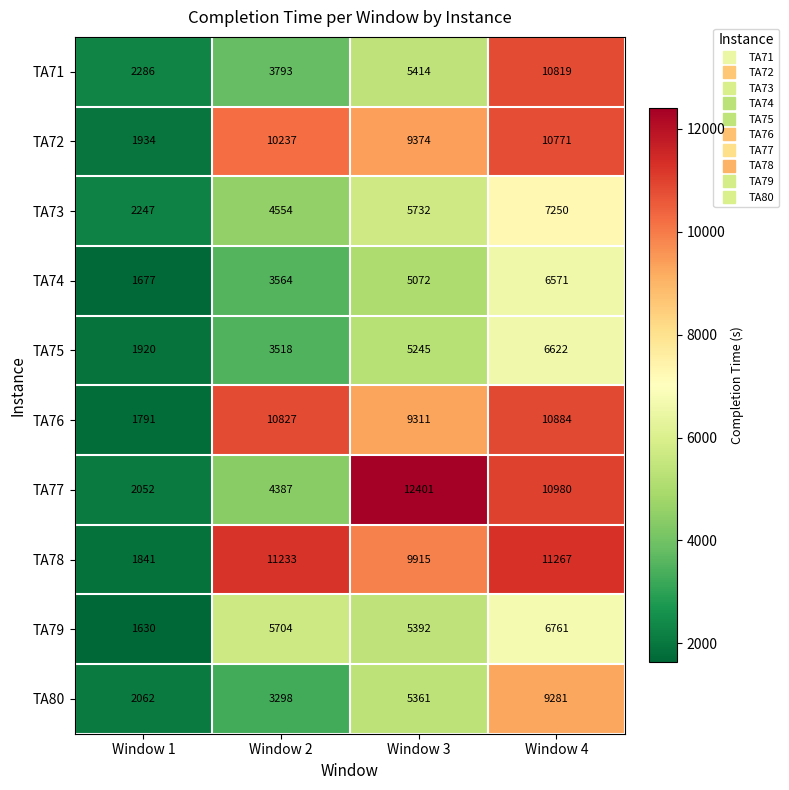

At Window 4, list the series in order from smallest to largest.

TA74, TA75, TA79, TA73, TA80, TA72, TA71, TA76, TA77, TA78